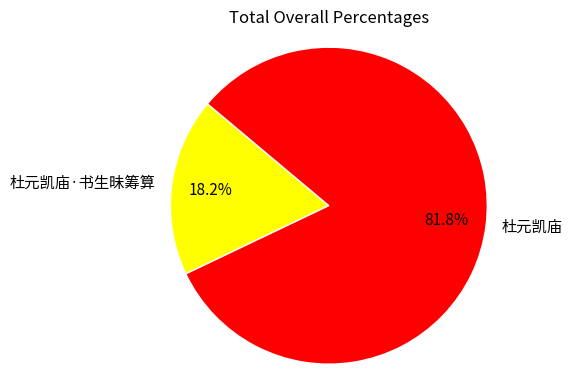

What is the smallest slice in the pie chart?

杜元凯庙·书生昧筹算